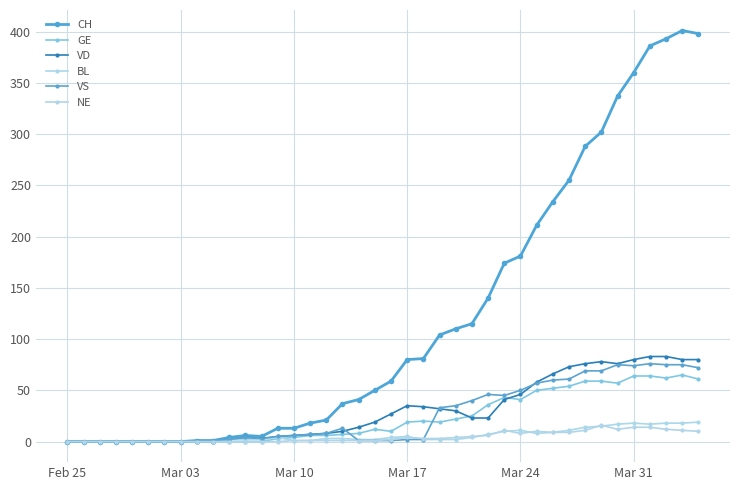

How many values in the GE series are below 12?

20